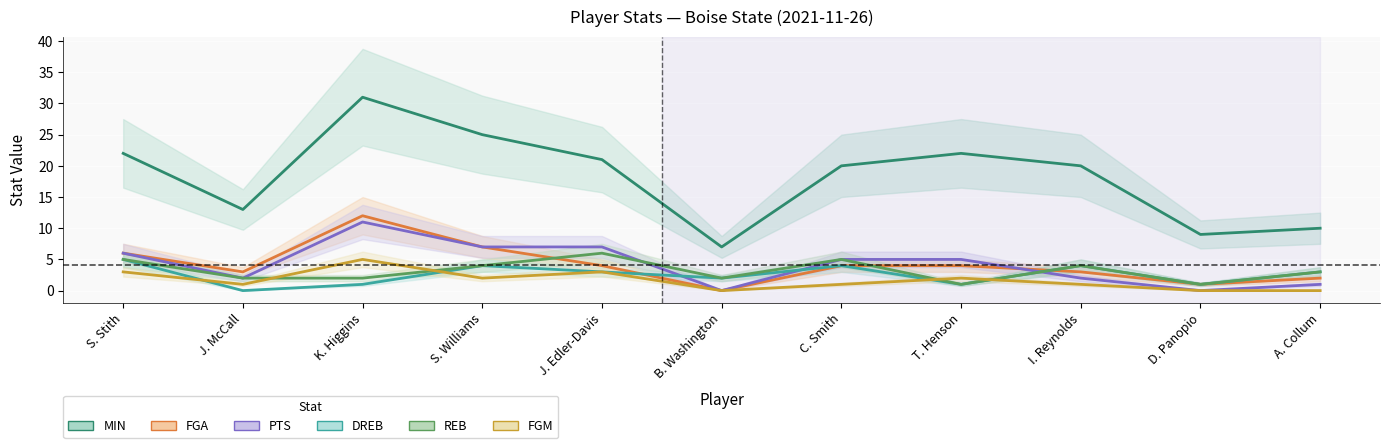

Rank the series at D. Panopio from highest to lowest value.

MIN, FGA, DREB, REB, PTS, FGM